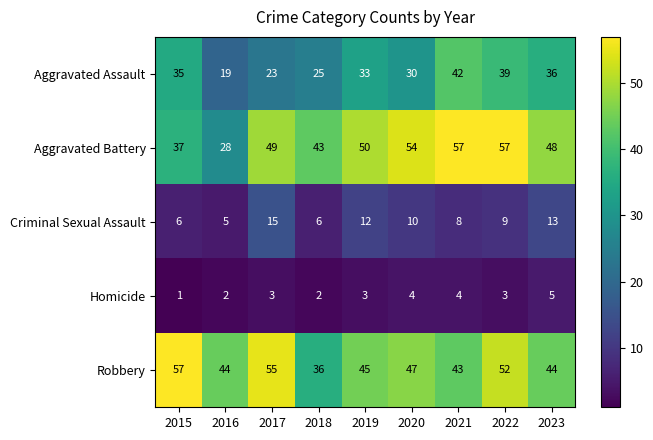

True or false: Aggravated Battery has a value of 16 at 2021.

False